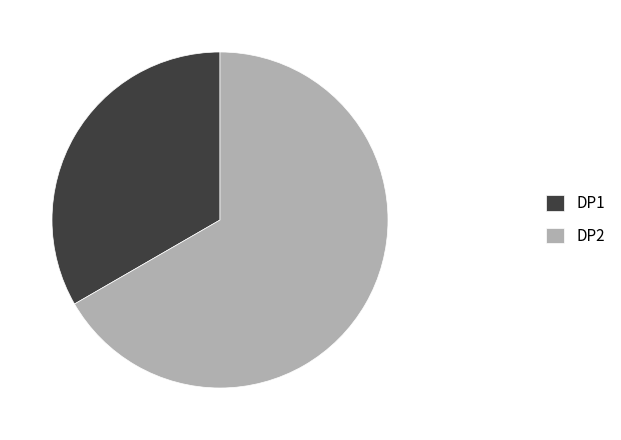

Combined, do DP1 and DP2 account for over 50%?

Yes